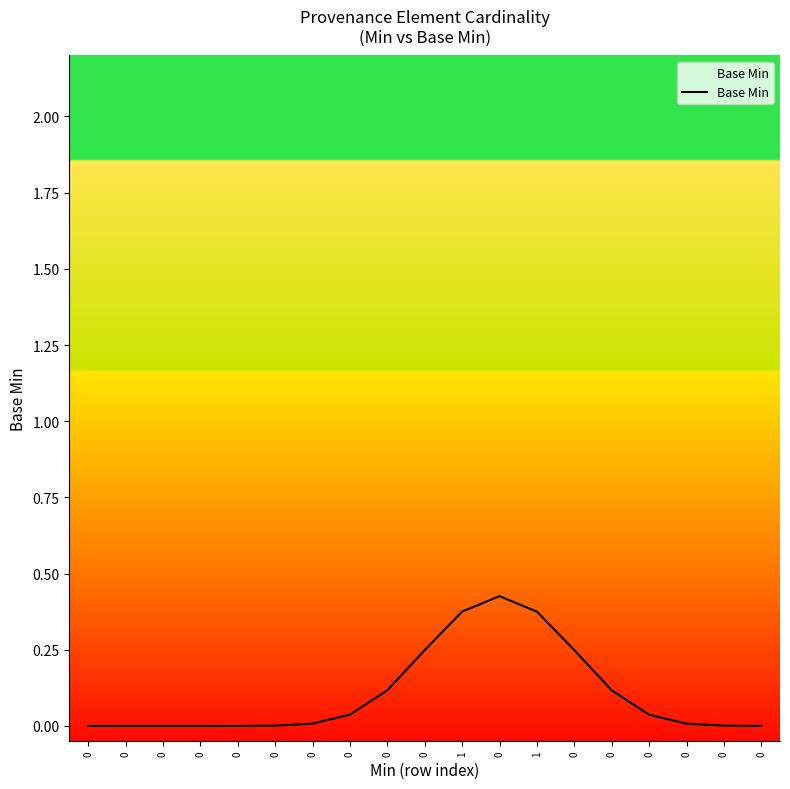

Rank the categories by value from highest to lowest.

0, 1, 1, 0, 0, 0, 0, 0, 0, 0, 0, 0, 0, 0, 0, 0, 0, 0, 0